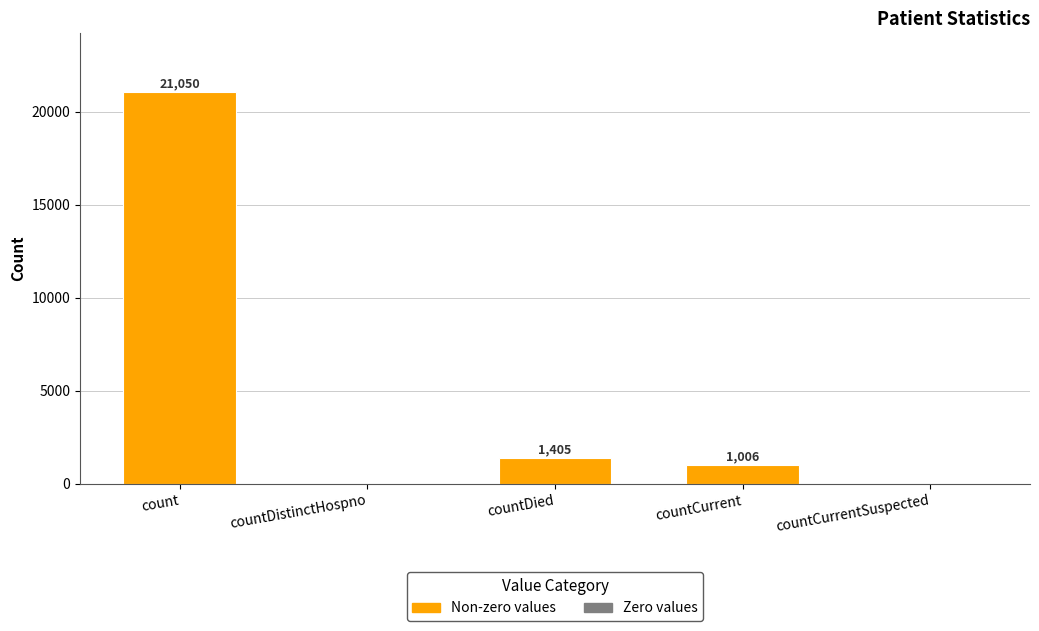

Which label corresponds to the largest value in the chart?

count